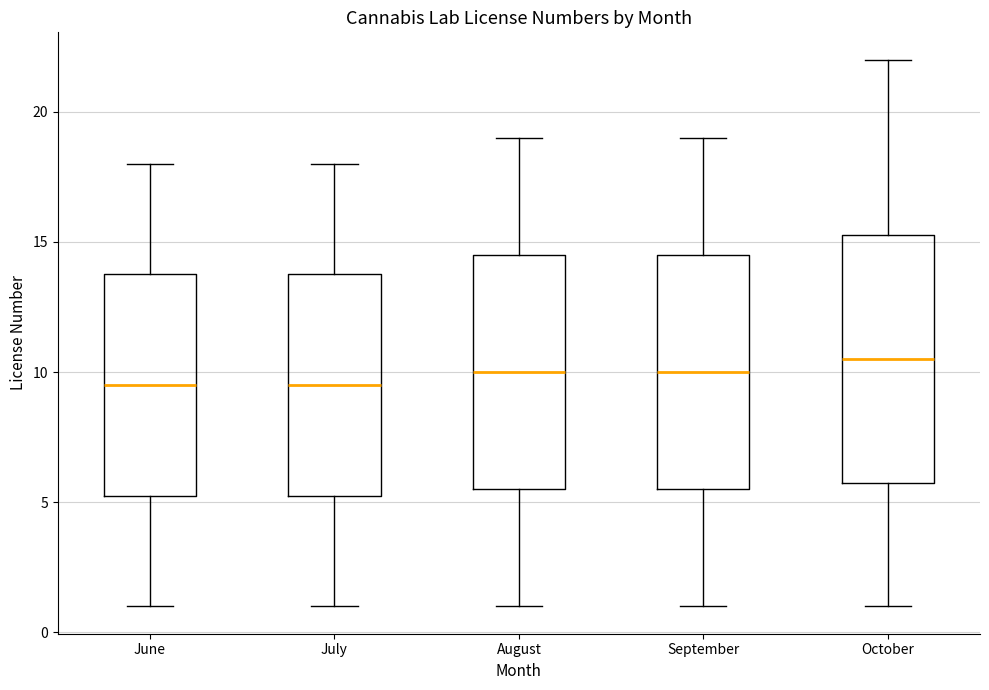

Reading left to right, transcribe this box plot: for each box, give where its median line is, the range the box spans, and where its two whiskers end, as read against the y-axis. The values are not printed on the chart, so give them approximately, as read against the axis.

June: median 9.5, box 5.5 to 14.0, whiskers 1.0 to 18.0
July: median 9.5, box 5.5 to 14.0, whiskers 1.0 to 18.0
August: median 10.0, box 5.5 to 14.5, whiskers 1.0 to 19.0
September: median 10.0, box 5.5 to 14.5, whiskers 1.0 to 19.0
October: median 10.5, box 6.0 to 15.5, whiskers 1.0 to 22.0